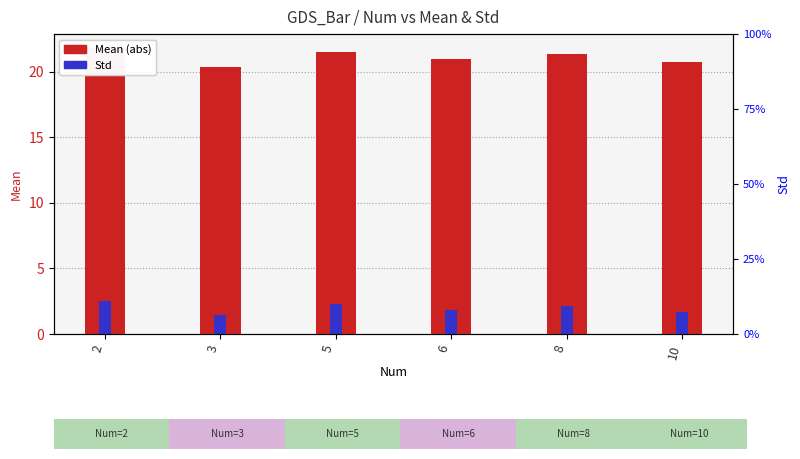

Which label corresponds to the largest value in the chart?

2